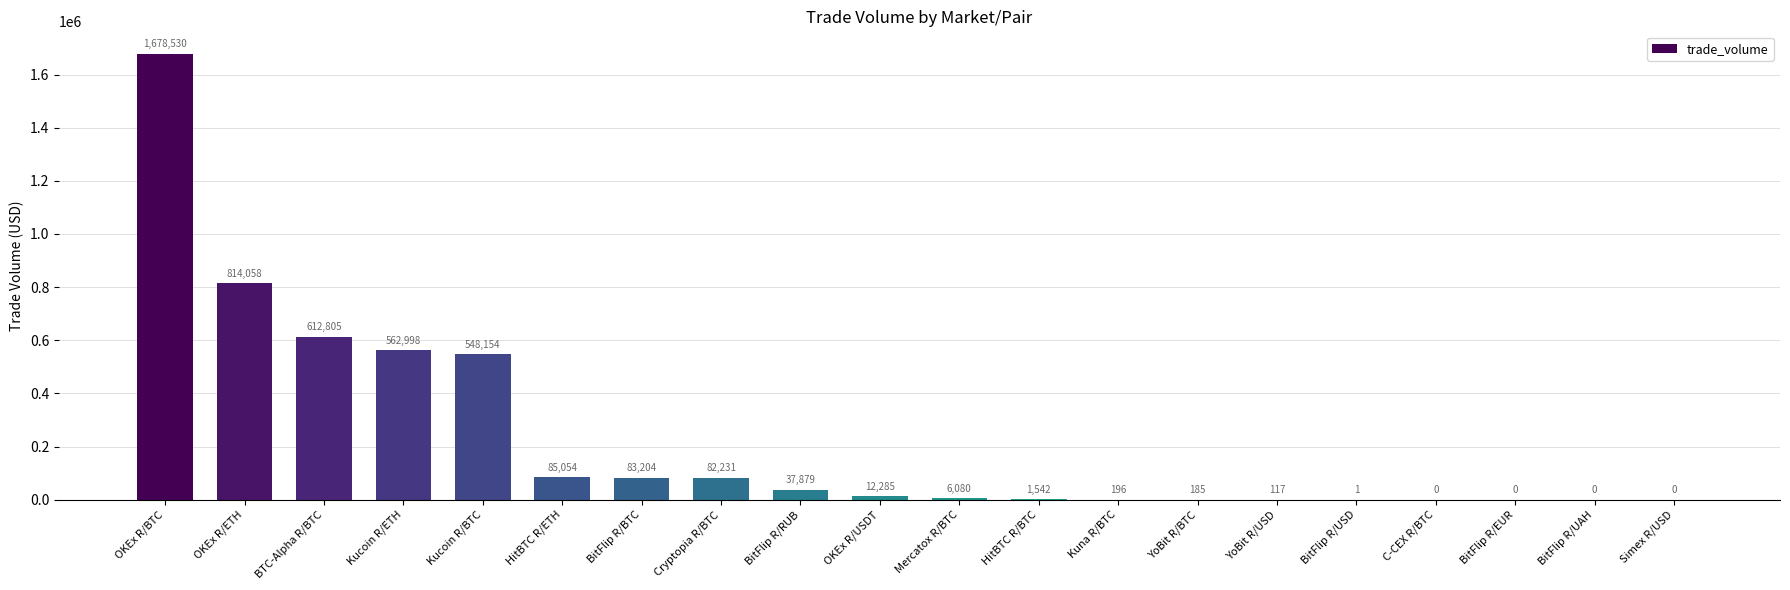

What is the maximum value shown in the chart?

1678530